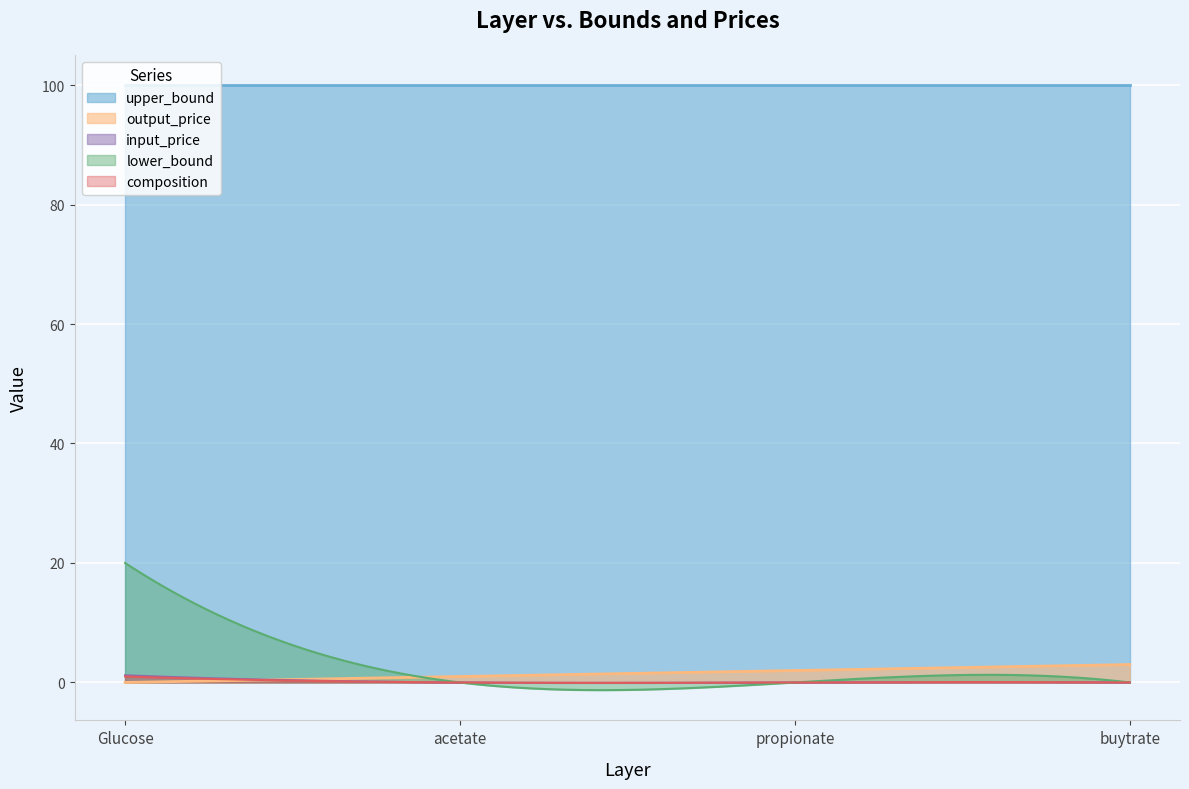

True or false: input_price has more than 1 interior local peaks.

False